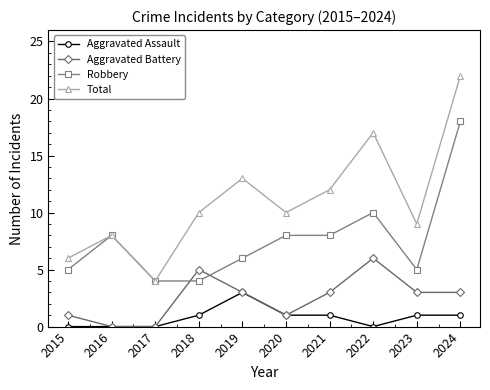

True or false: Aggravated Assault and Total intersect in this chart.

False